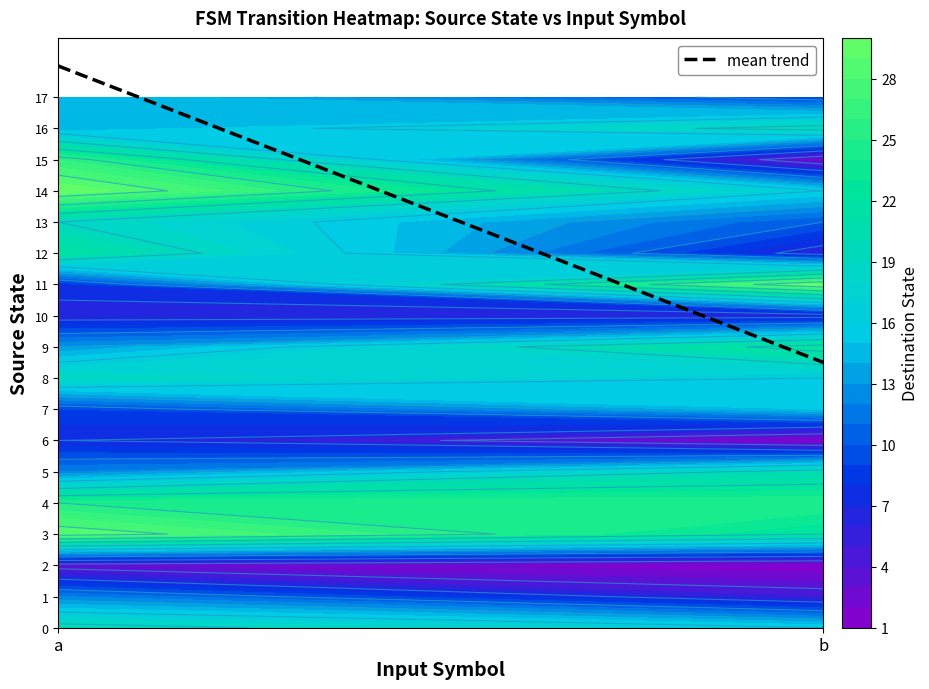

List the labels in order of value, smallest first.

b, a